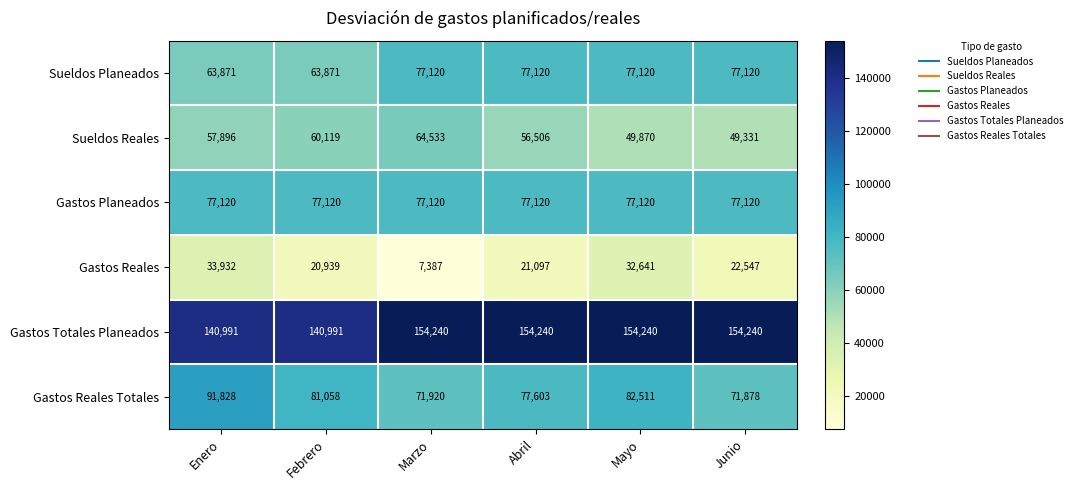

True or false: Sueldos Reales has a value of 49331 at Junio.

True